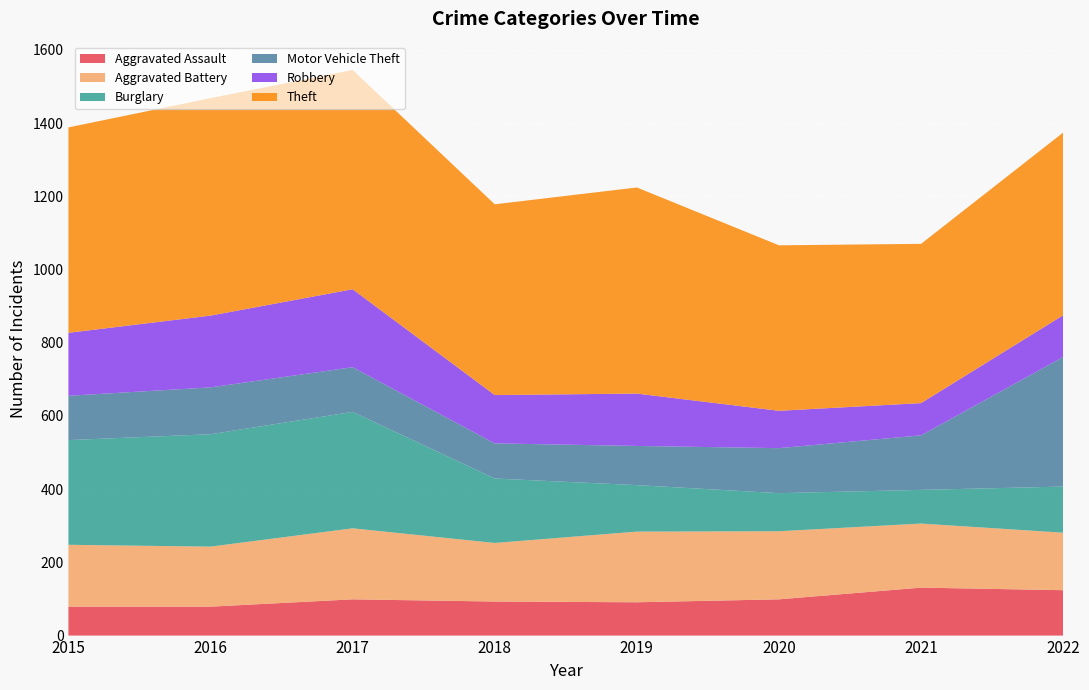

Reading left to right, transcribe all the data shown in this chart.

Aggravated Assault: 79	79	99	93	91	99	131	124
Aggravated Battery: 169	164	194	160	193	186	175	157
Burglary: 286	307	318	176	127	104	92	126
Motor Vehicle Theft: 121	128	122	96	107	123	149	354
Robbery: 172	196	213	132	143	102	88	114
Theft: 561	594	599	521	563	452	435	499